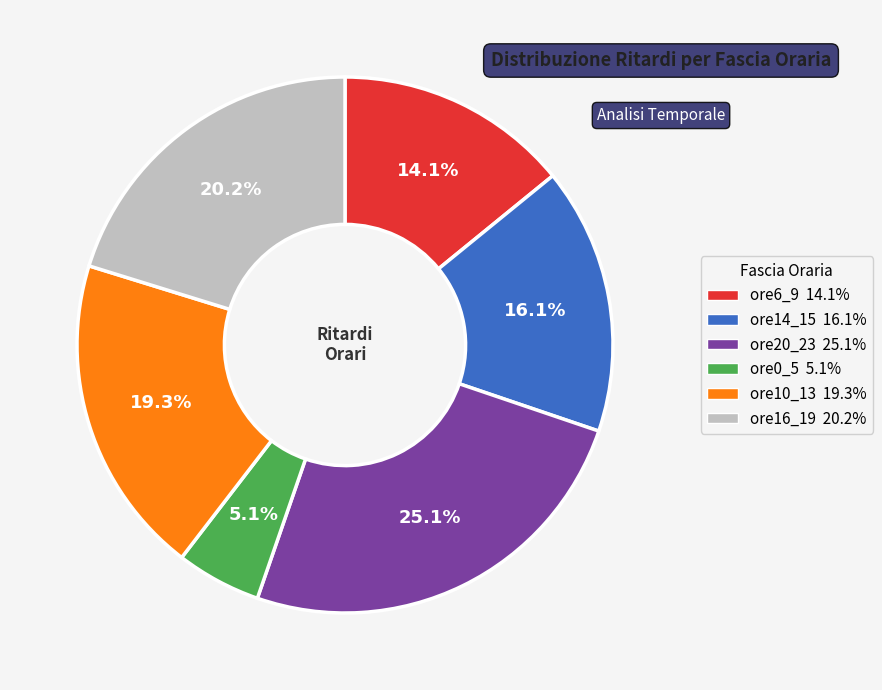

Which slice is the smallest?

ore0_5